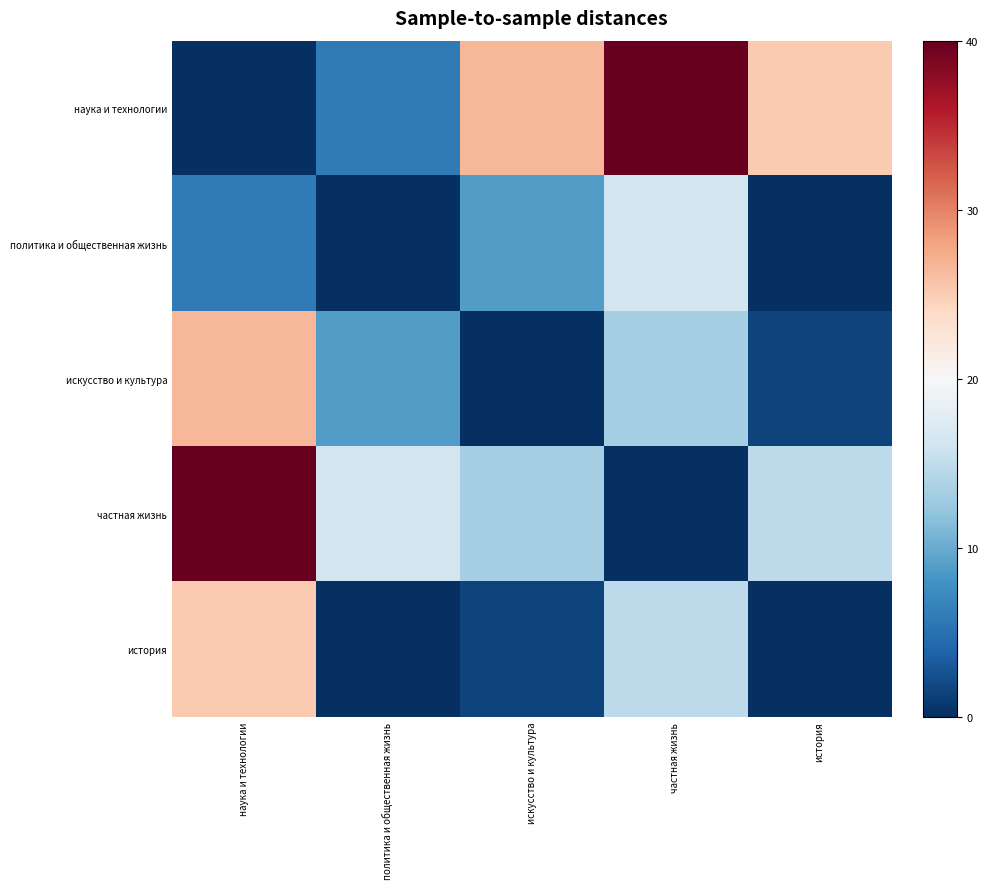

Reading left to right, what are all the values shown in this chart?

наука и технологии: наука и технологии=0.0	политика и общественная жизнь=5.9	искусство и культура=26.7	частная жизнь=40.0	история=25.2
политика и общественная жизнь: наука и технологии=5.9	политика и общественная жизнь=0.0	искусство и культура=8.9	частная жизнь=16.3	история=0.0
искусство и культура: наука и технологии=26.7	политика и общественная жизнь=8.9	искусство и культура=0.0	частная жизнь=13.3	история=1.5
частная жизнь: наука и технологии=40.0	политика и общественная жизнь=16.3	искусство и культура=13.3	частная жизнь=0.0	история=14.8
история: наука и технологии=25.2	политика и общественная жизнь=0.0	искусство и культура=1.5	частная жизнь=14.8	история=0.0